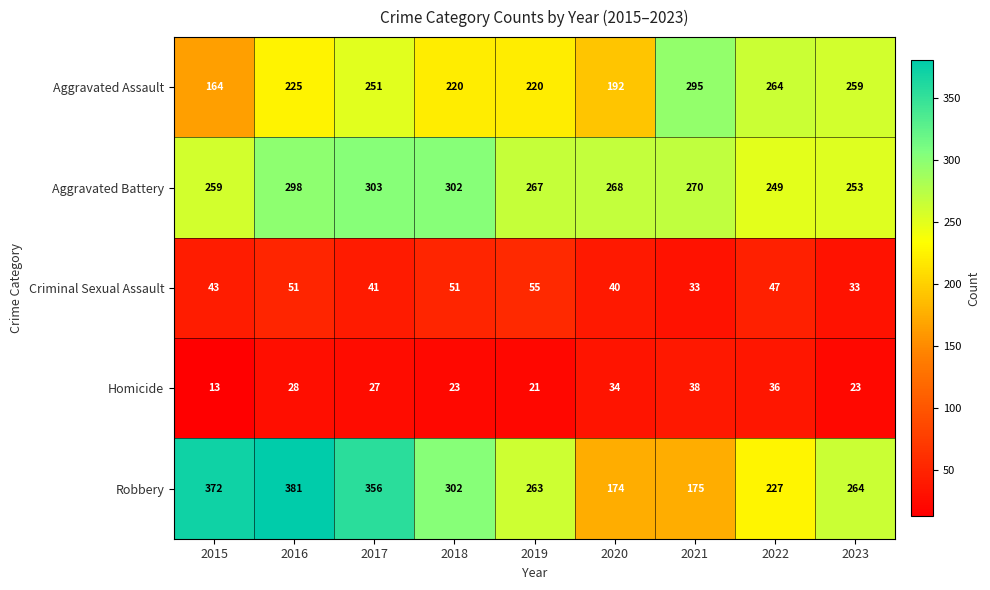

Is it true that Homicide equals 23 at 2023?

True